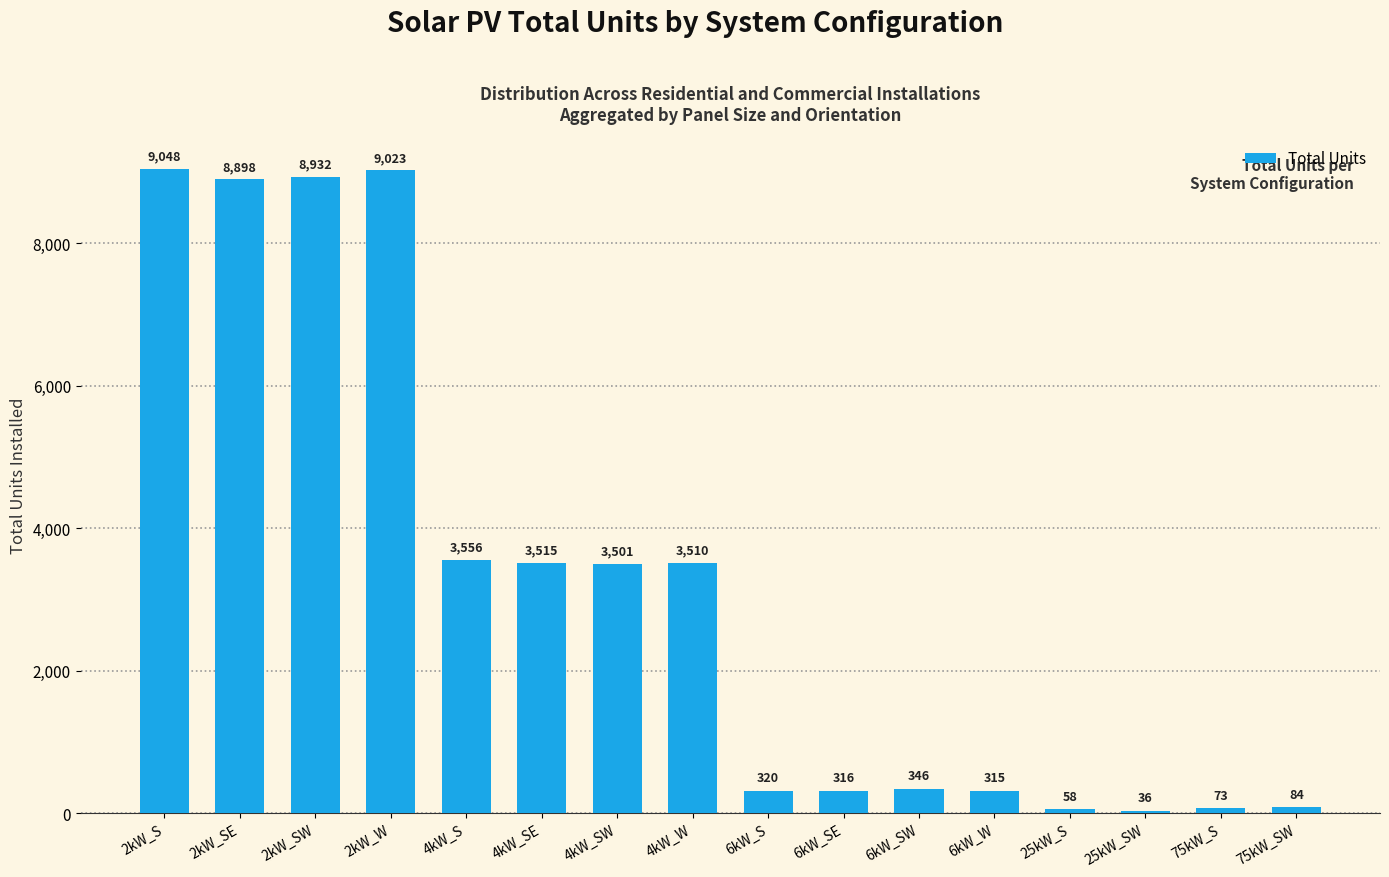

How many bars are there in total?

16